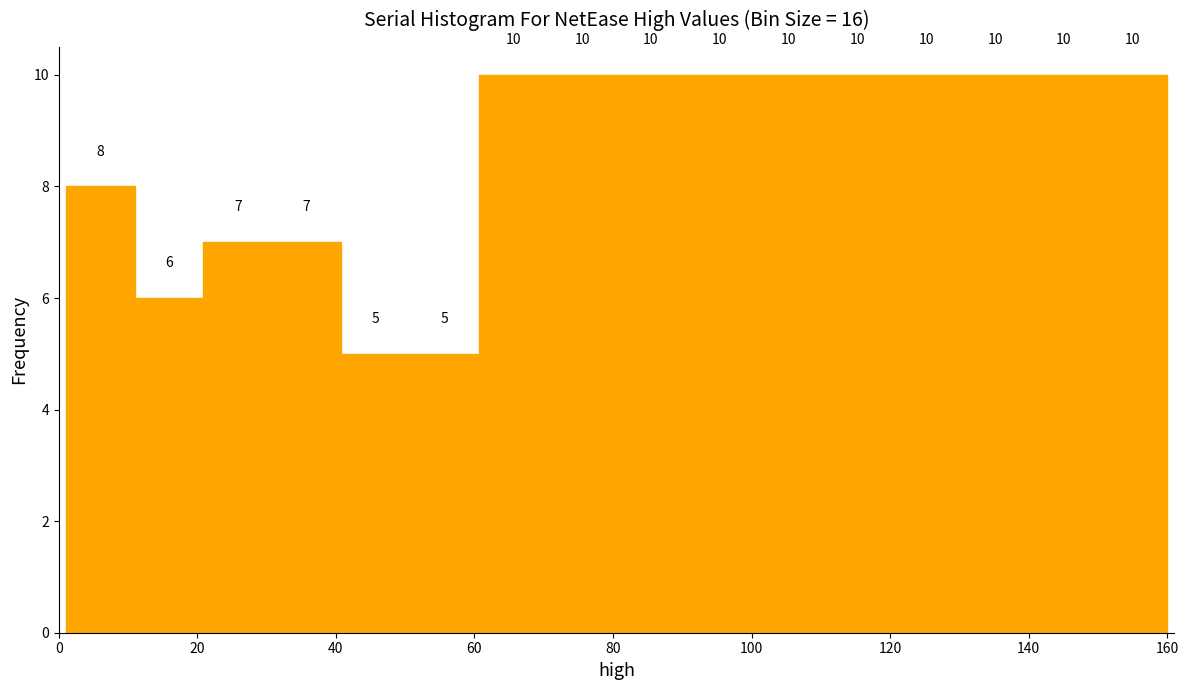

Reading left to right, list every bar in this chart as the range it spans on the x-axis followed by its height. The bar edges are not printed on the chart, so give them approximately, as read against the axis.

2 to 10: 8
10 to 20: 6
20 to 30: 7
30 to 40: 7
40 to 50: 5
50 to 60: 5
60 to 70: 10
70 to 80: 10
80 to 90: 10
90 to 100: 10
100 to 110: 10
110 to 120: 10
120 to 130: 10
130 to 140: 10
140 to 150: 10
150 to 160: 10